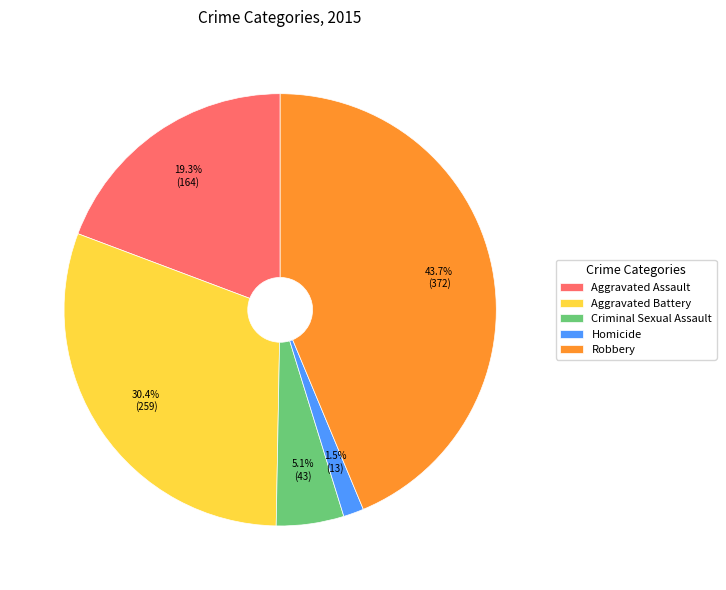

The Aggravated Assault slice represents 28% of the pie. True or false?

False